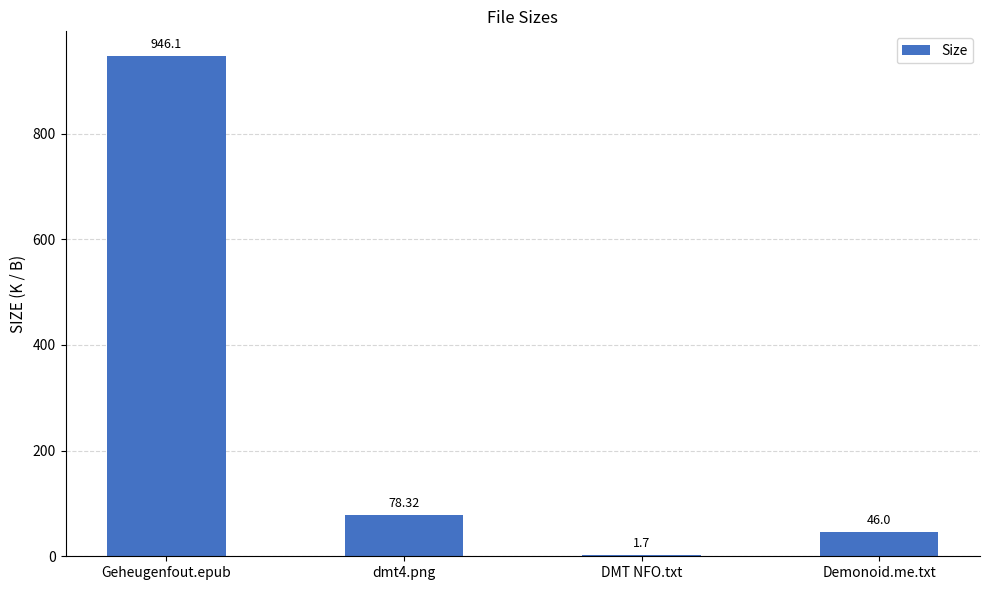

Count the number of values greater than 78.

2